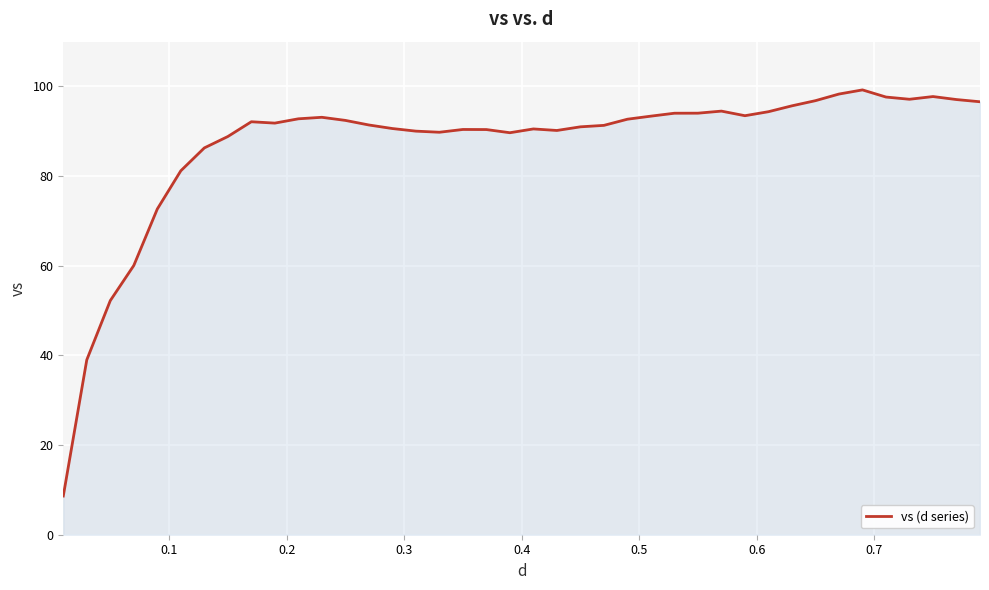

What is the smallest value displayed?

8.6